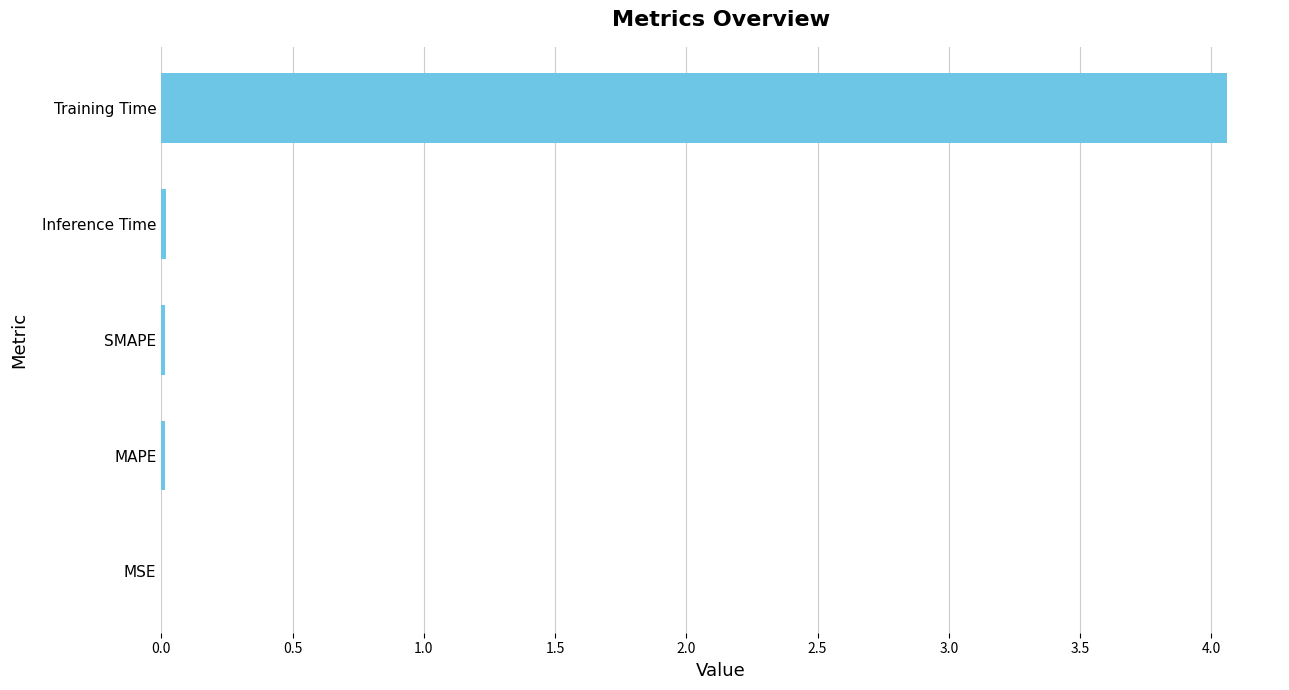

Are the bars grouped side by side (vs. stacked)?

No